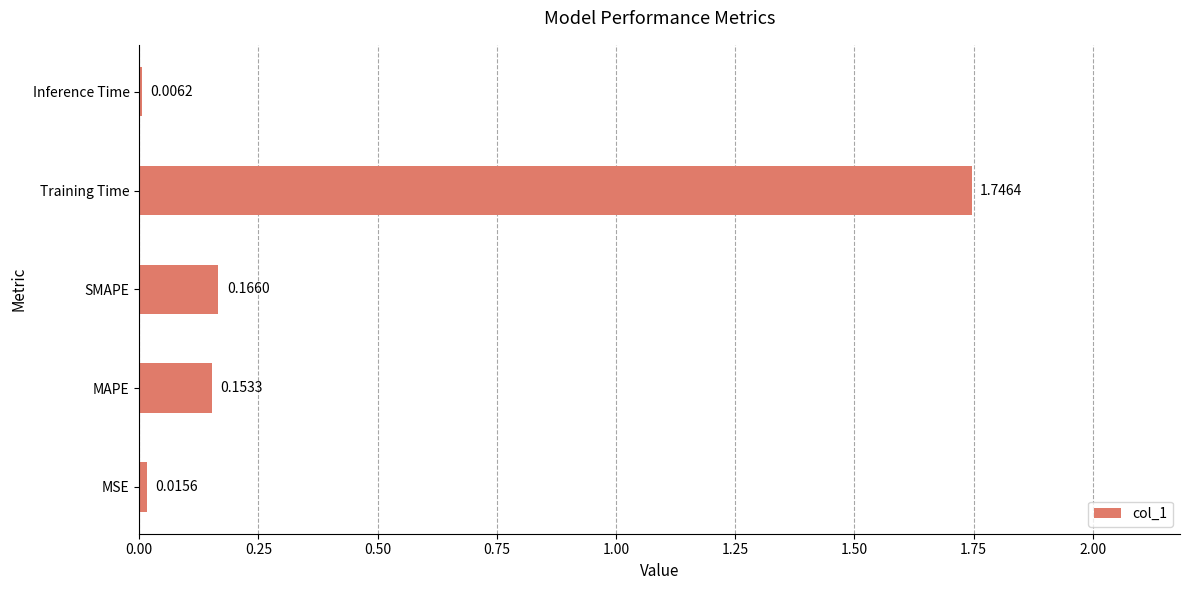

At which label is the value closest to 0?

Inference Time